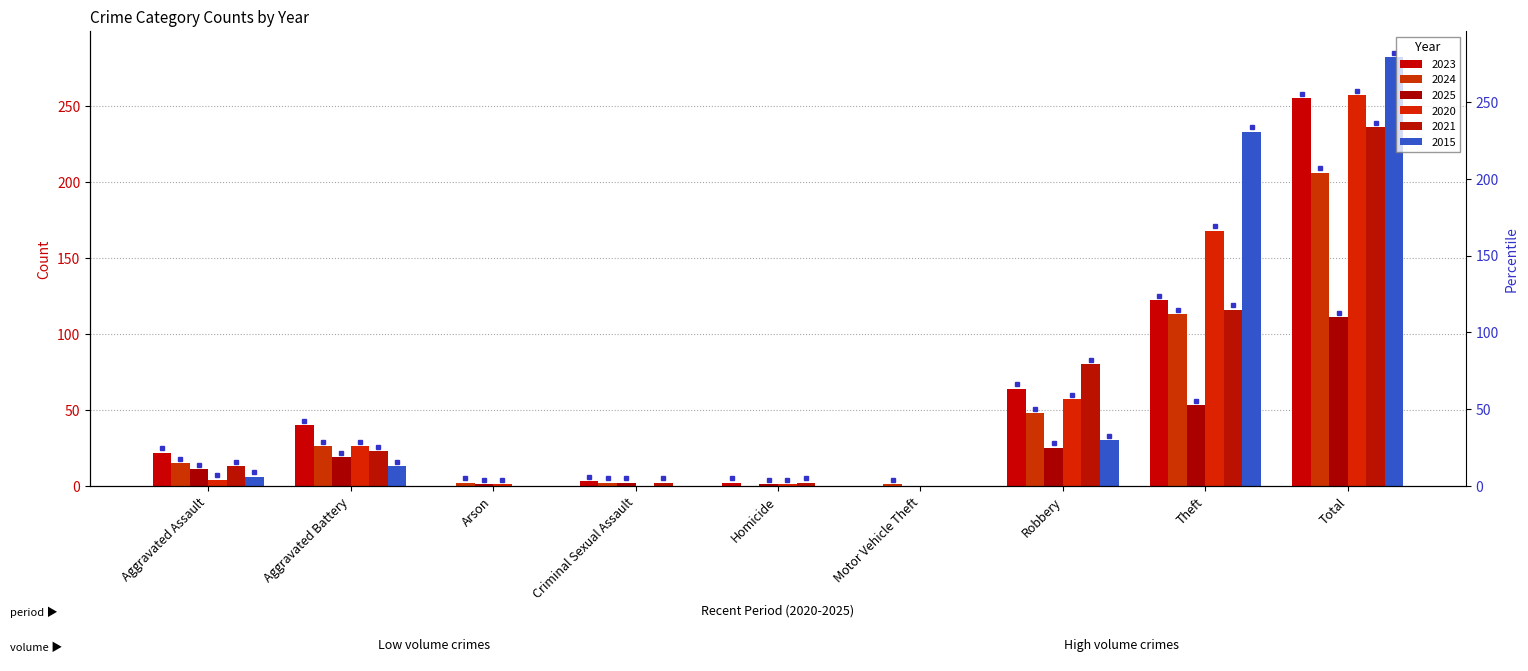

True or false: 2015 has a value of 0 at Criminal Sexual Assault.

True